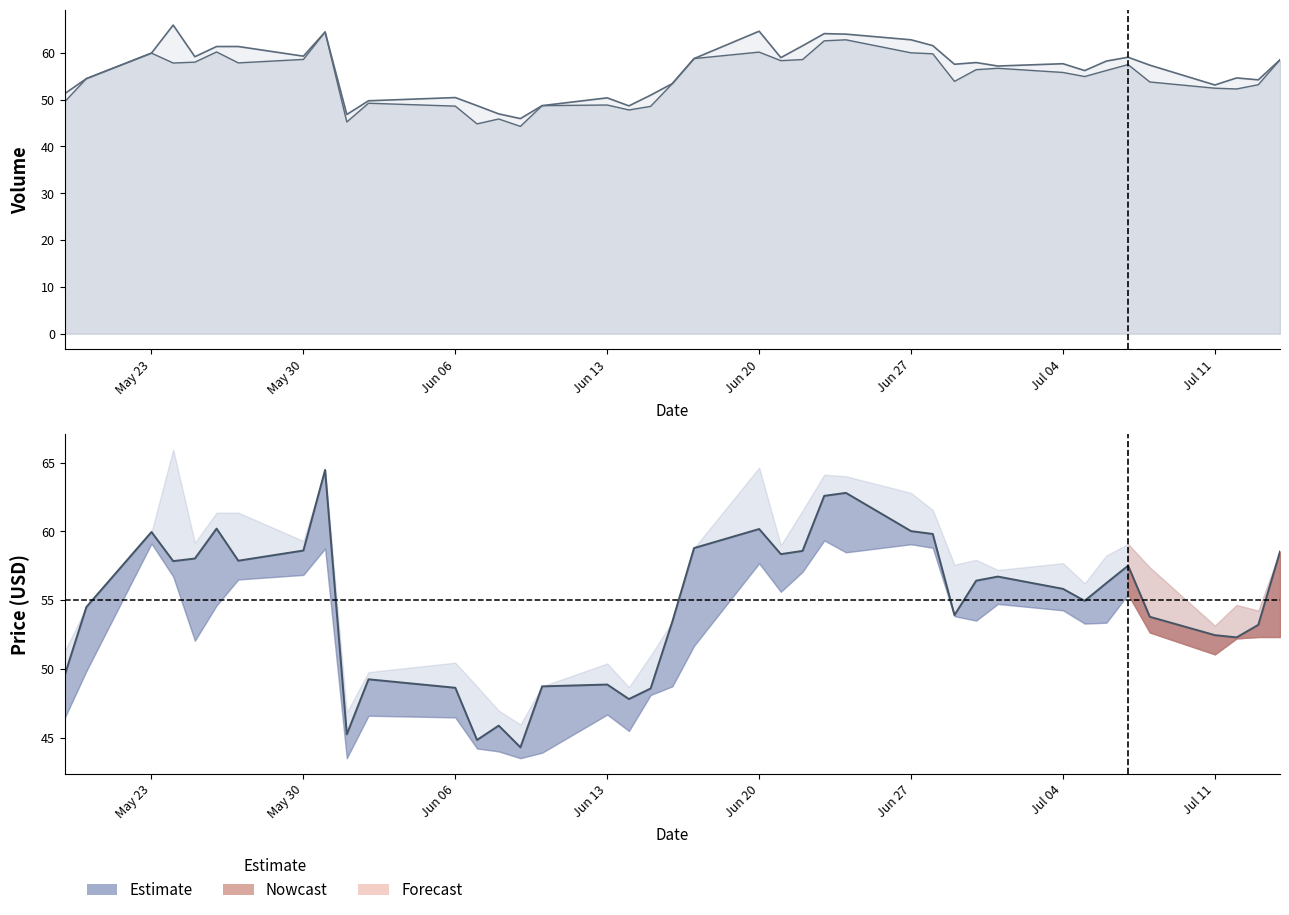

Does the chart display data point markers on the line(s)?

No